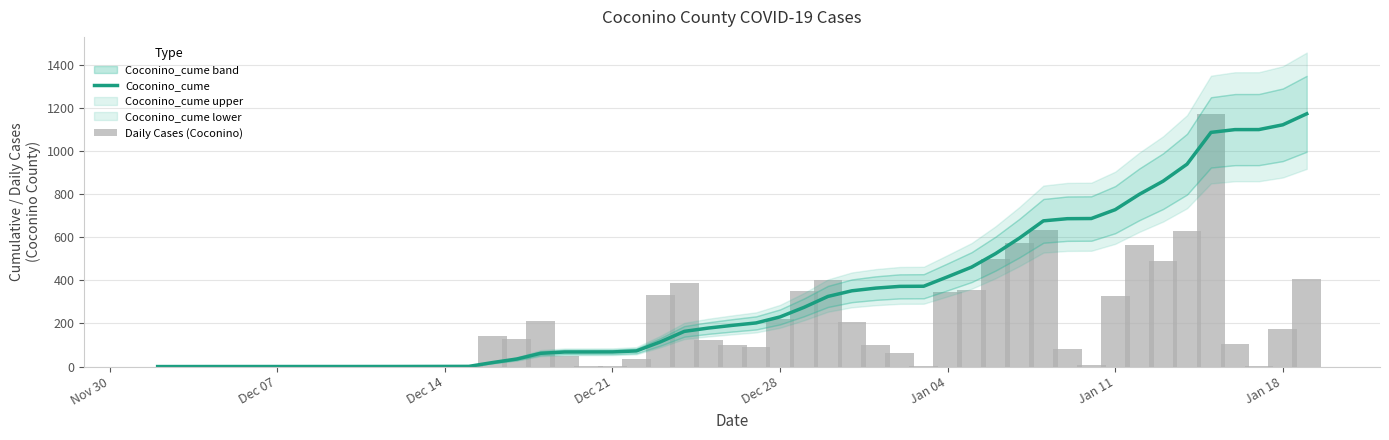

Which category has the lowest value across all series?

Nov 30